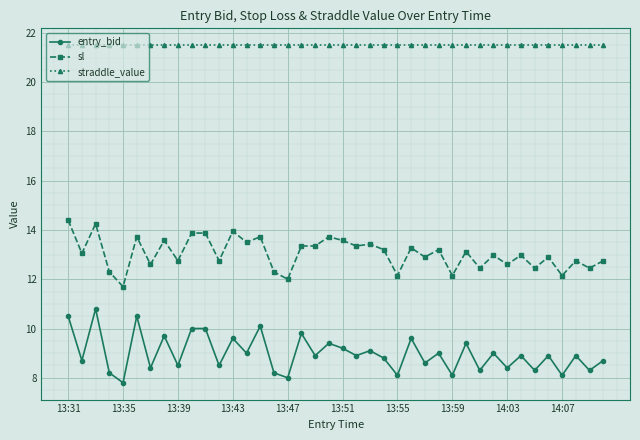

What is the sum of all entry_bid values?

359.2